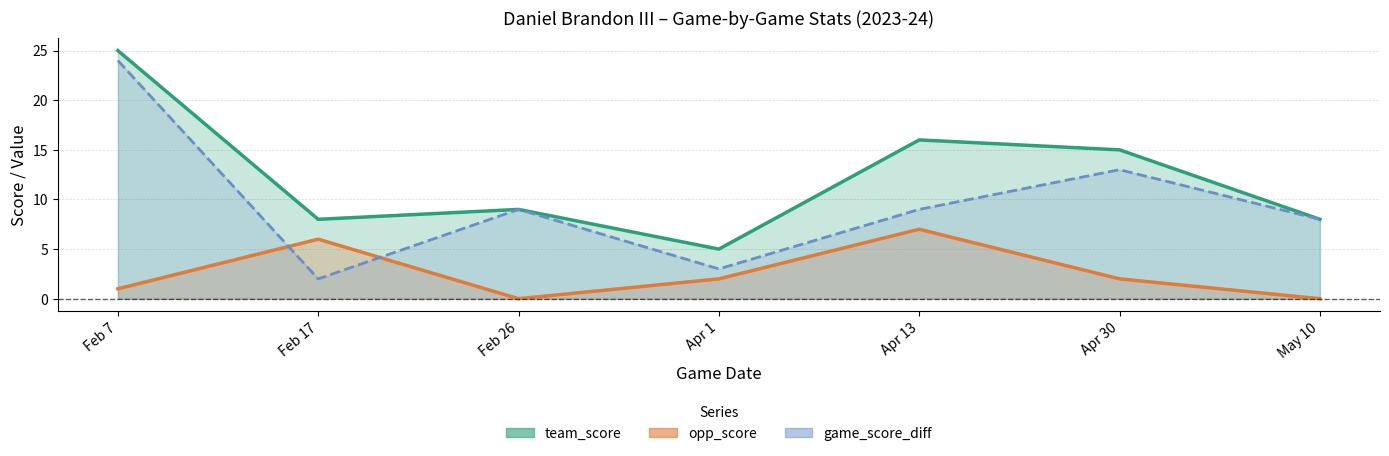

What is the maximum value for game_score_diff_line?

24